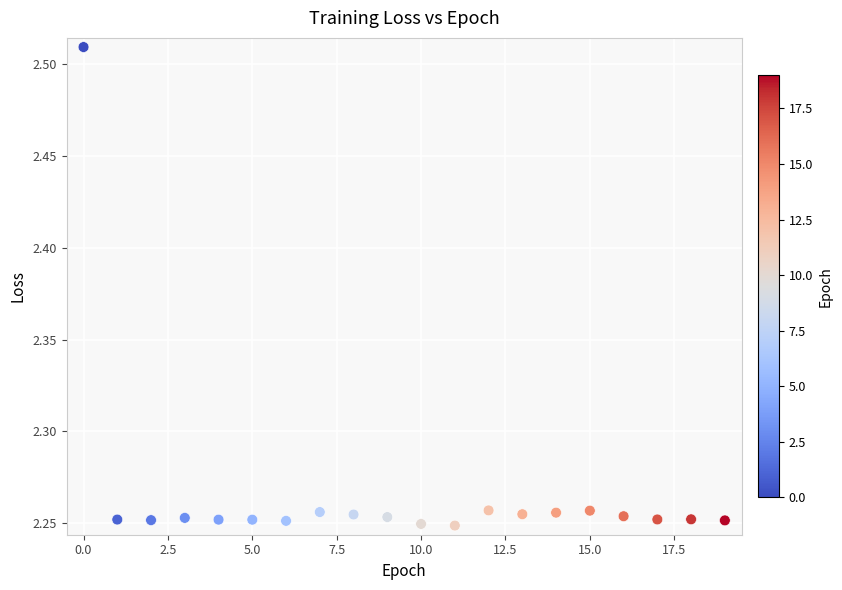

What is the range of Y values (max minus min)?

0.3